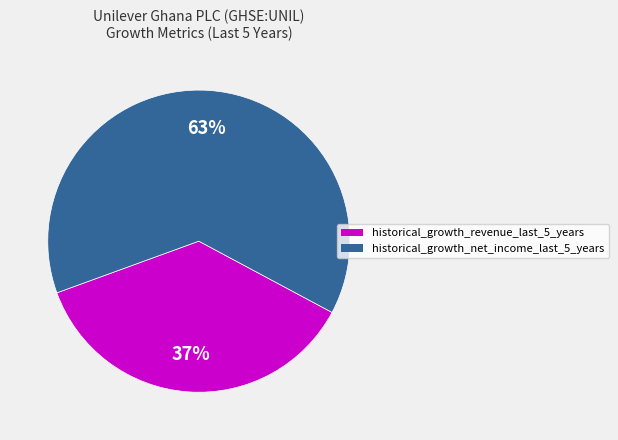

To the nearest percent, what percentage of the pie is historical_growth_net_income_last_5_years?

63%